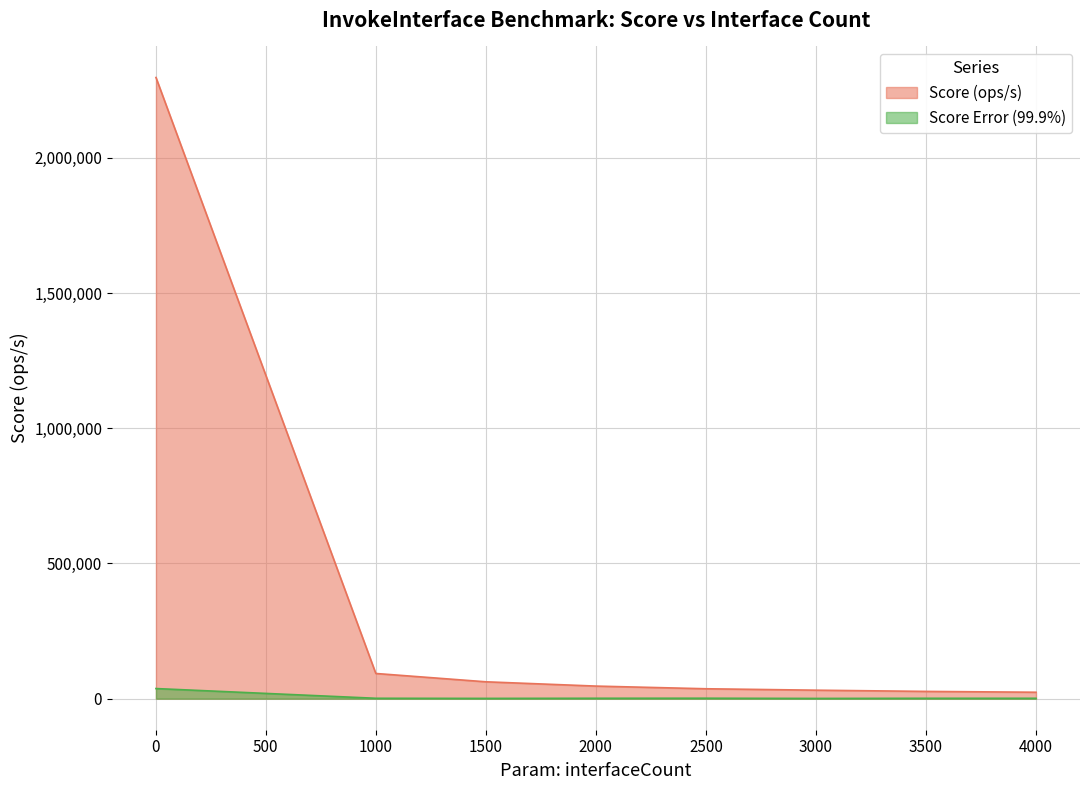

At which category is the sum across all series the highest?

1